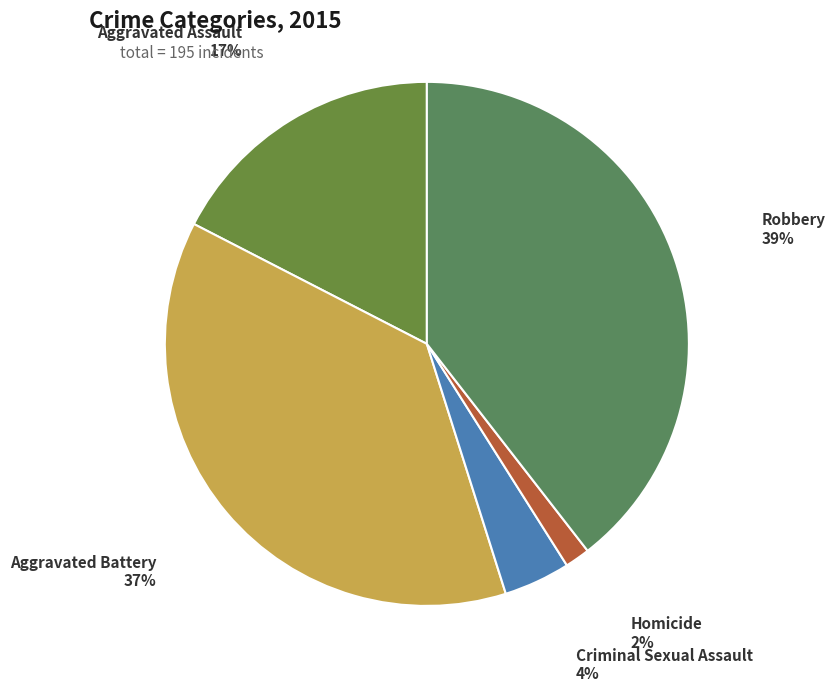

What is the ratio of the value at Criminal Sexual Assault to the value at Aggravated Battery?

0.1